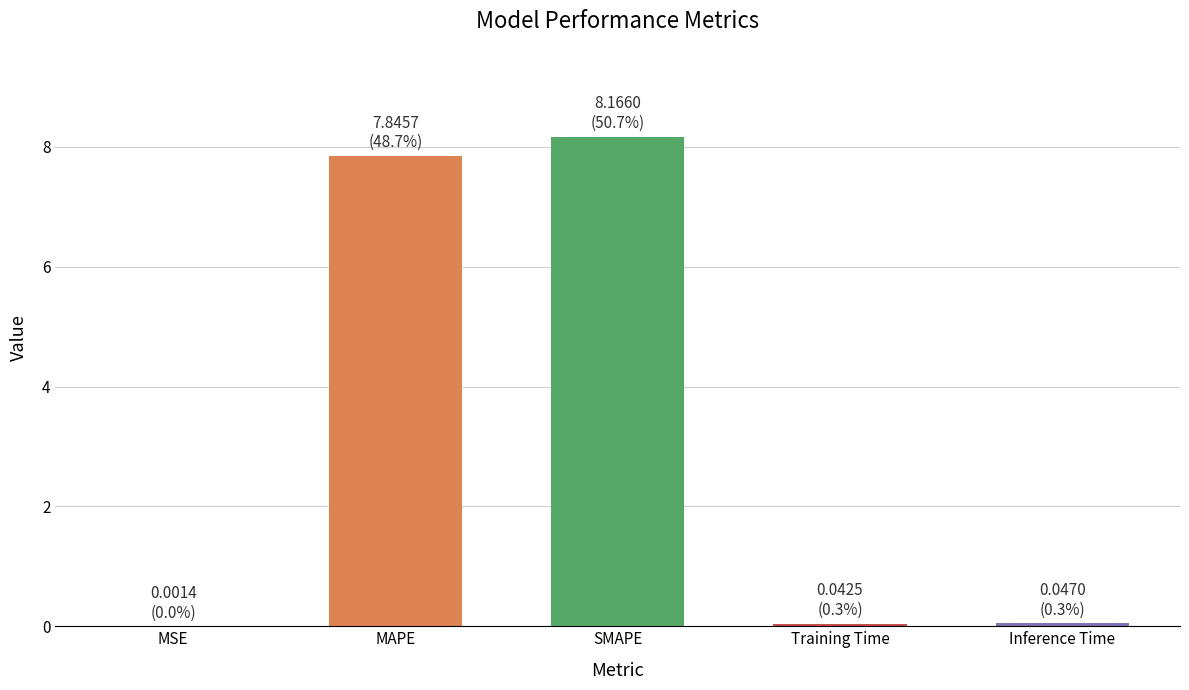

Reading left to right, extract all data points from this chart.

0.0	7.8	8.2	0.0	0.0